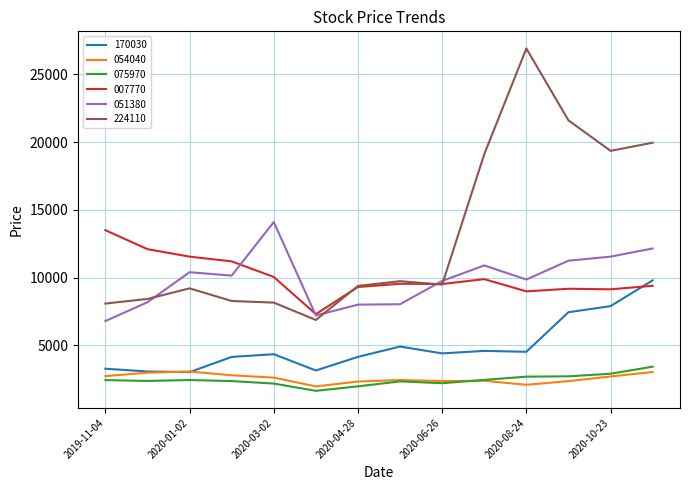

What is the lowest value of the 224110 series?

6880